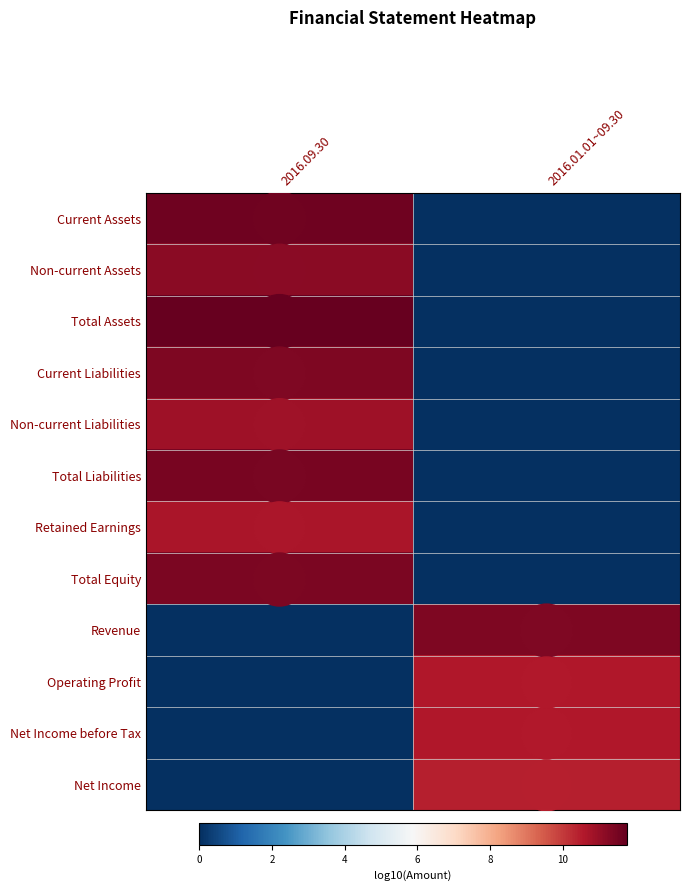

What is the difference between the highest and lowest values at 2016.01.01~09.30?

11.3